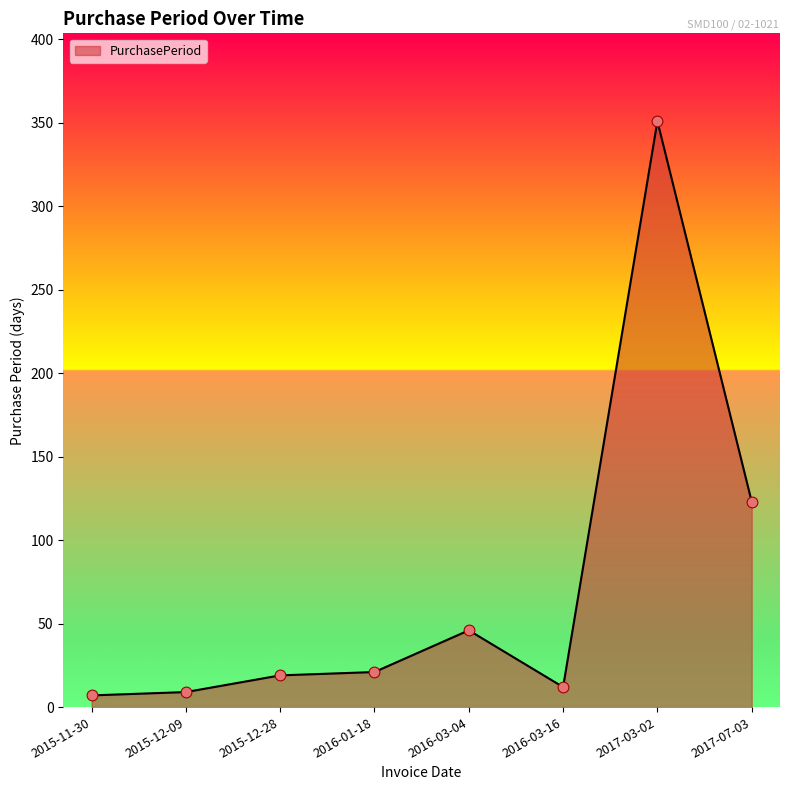

What is the change in value from 2016-01-18 to 2017-07-03?

+102